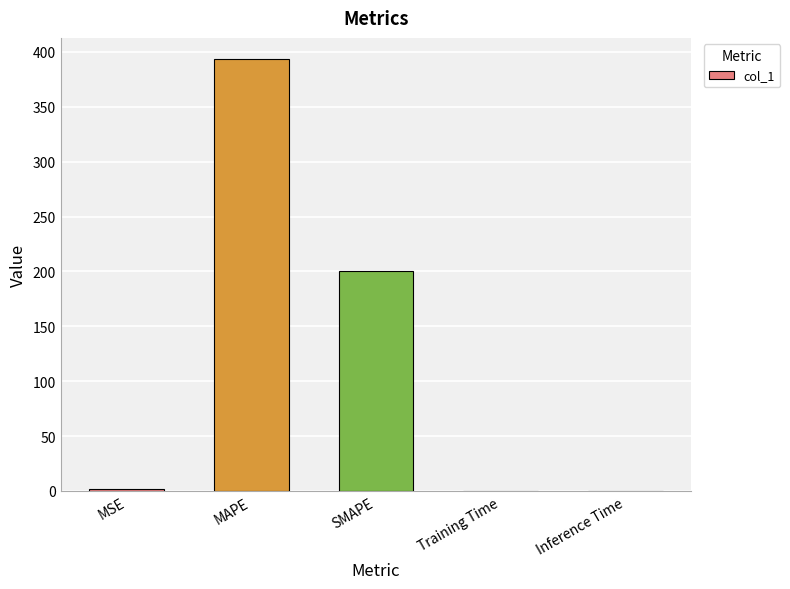

Is it true that the value at Training Time is 0.0?

True